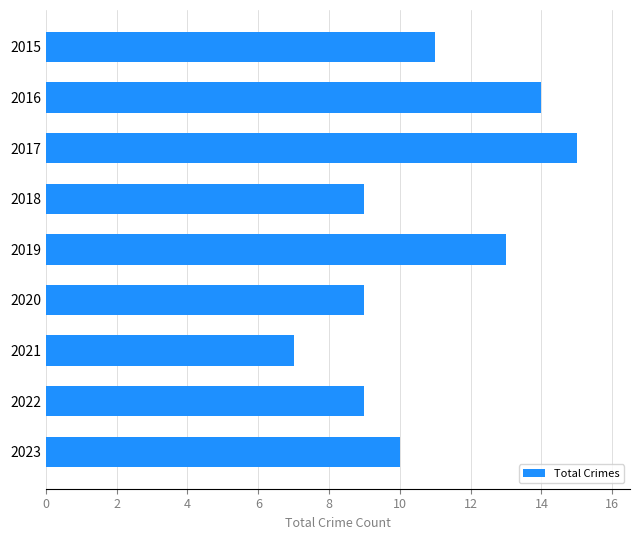

How many values are between 9 and 13?

6